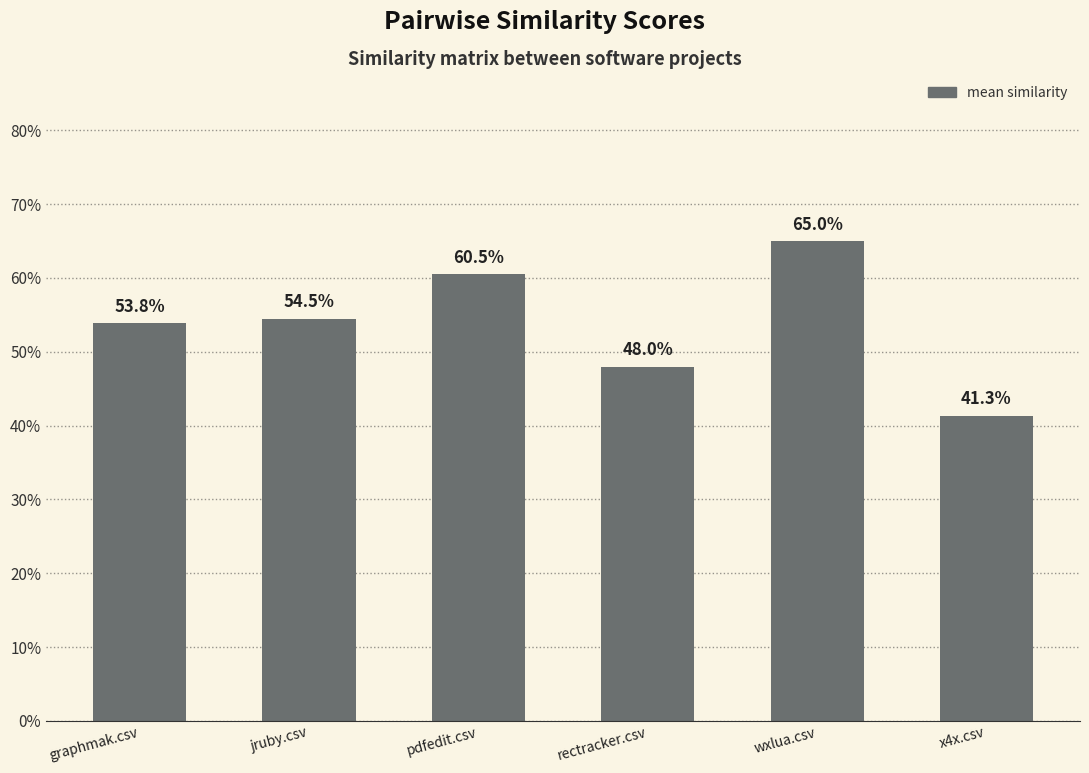

At which label is the value closest to 0?

x4x.csv